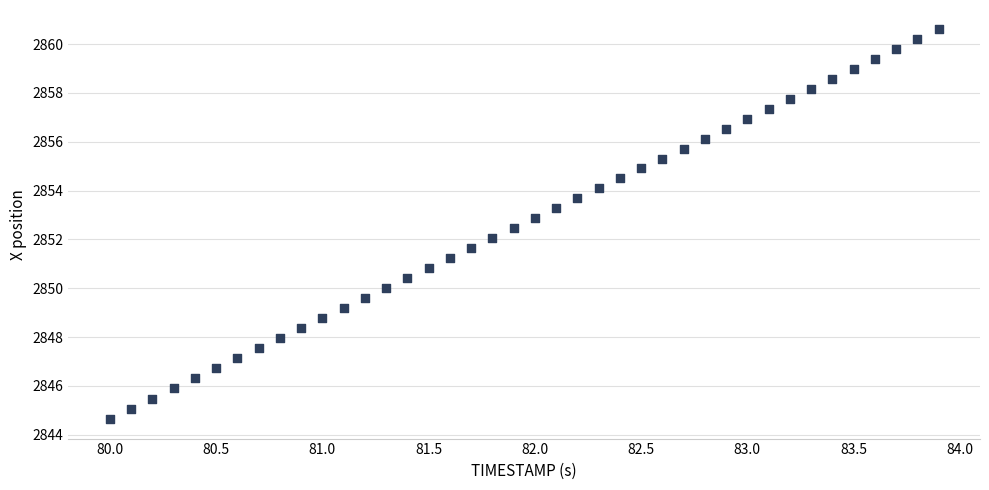

What is the range of X values (max minus min)?

3.9